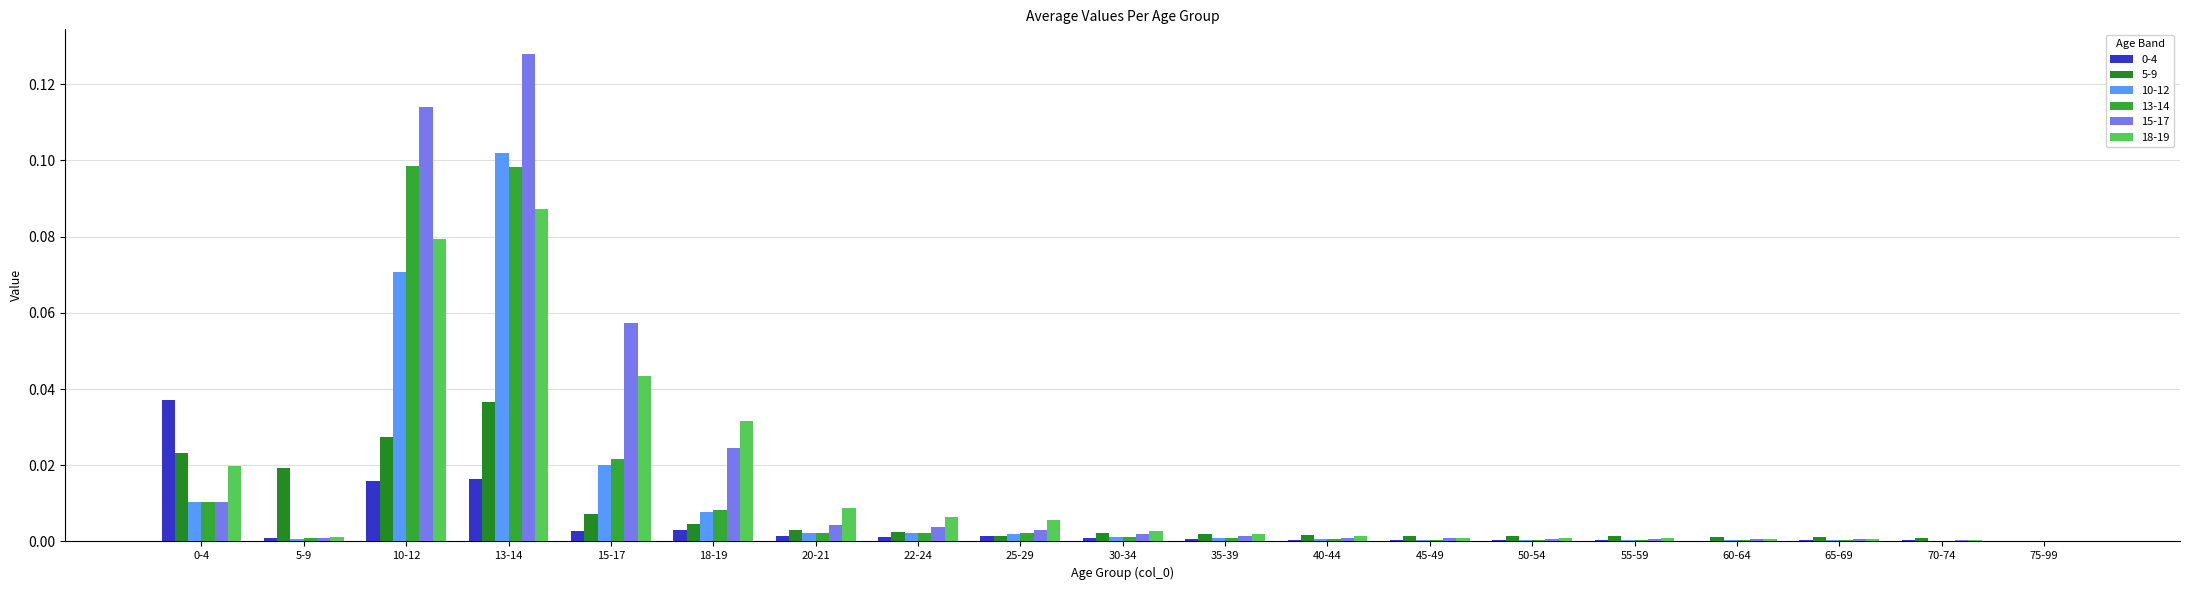

Which series has the largest total across all categories?

15-17